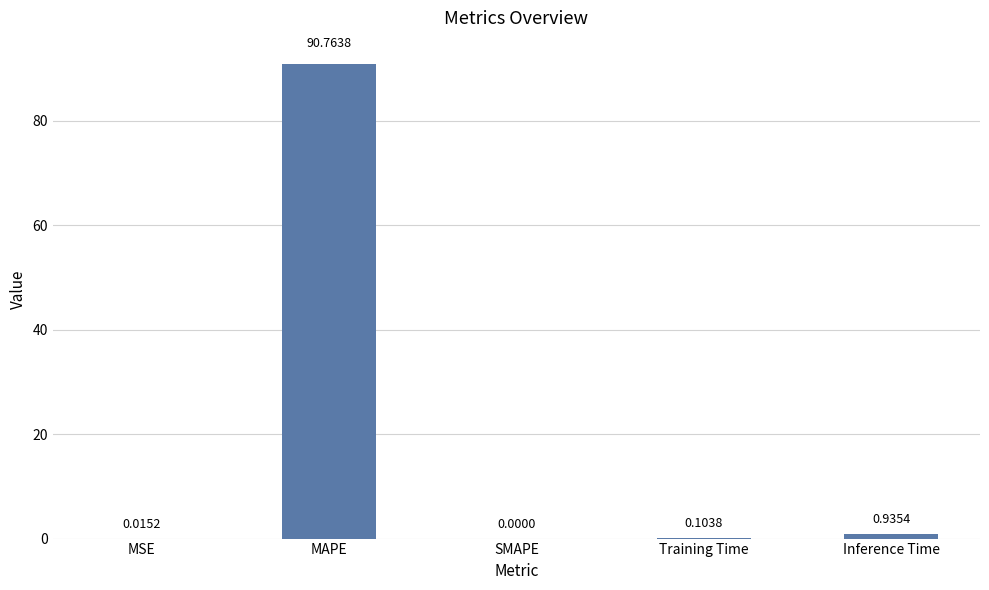

What is the sum of all values?

91.8